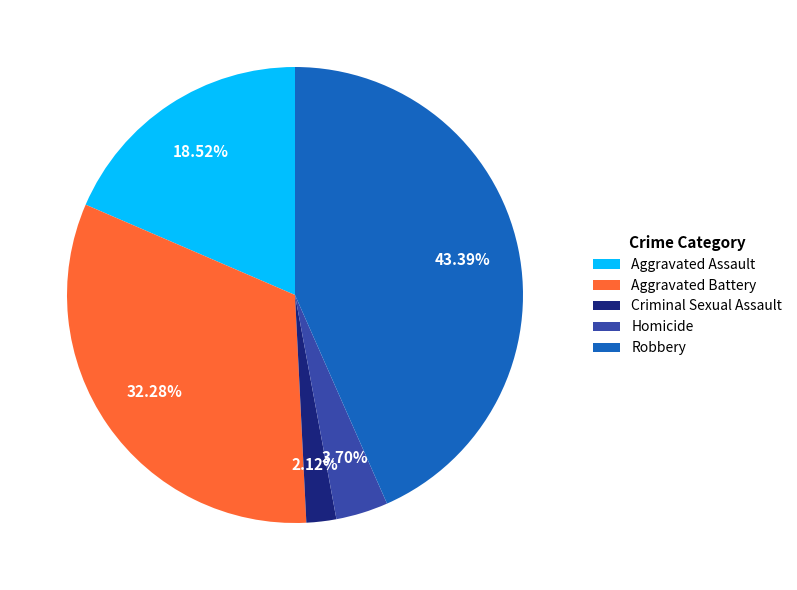

Approximately how many times larger is the value at Aggravated Assault compared to Robbery?

0.4